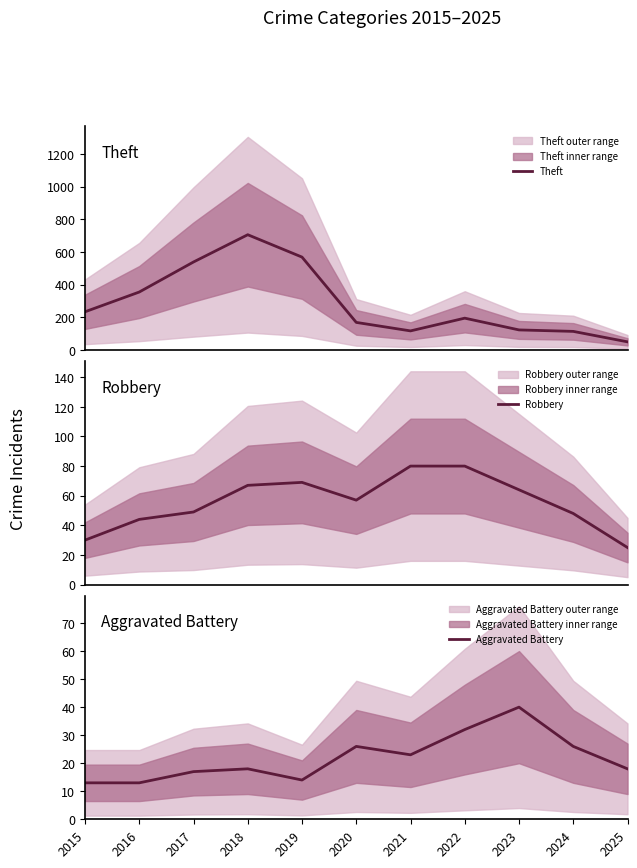

Is the value of Theft at 2016 greater than the value of Aggravated Battery at 2018?

Yes